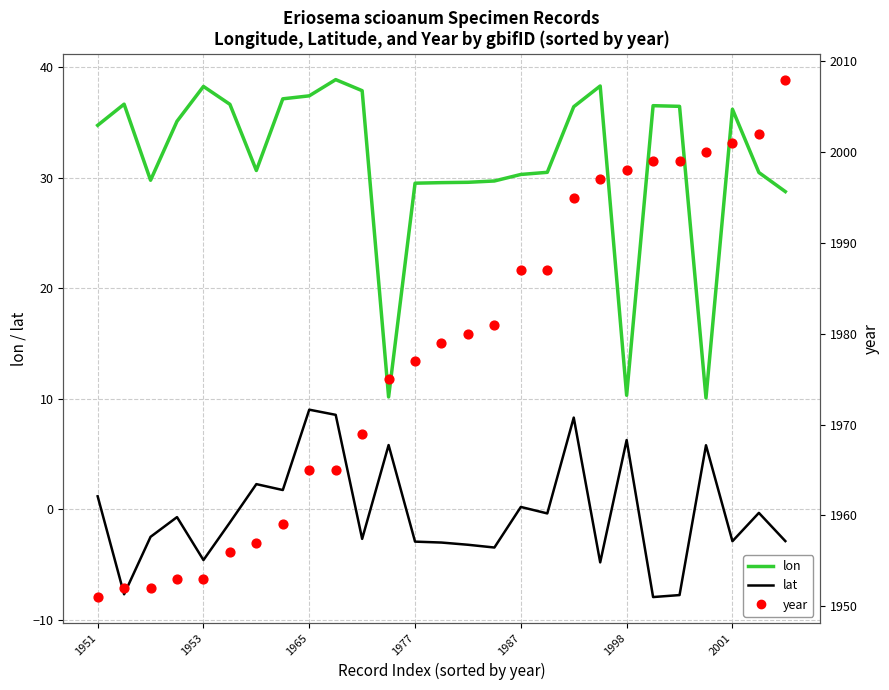

Which series has the largest total across all categories?

year